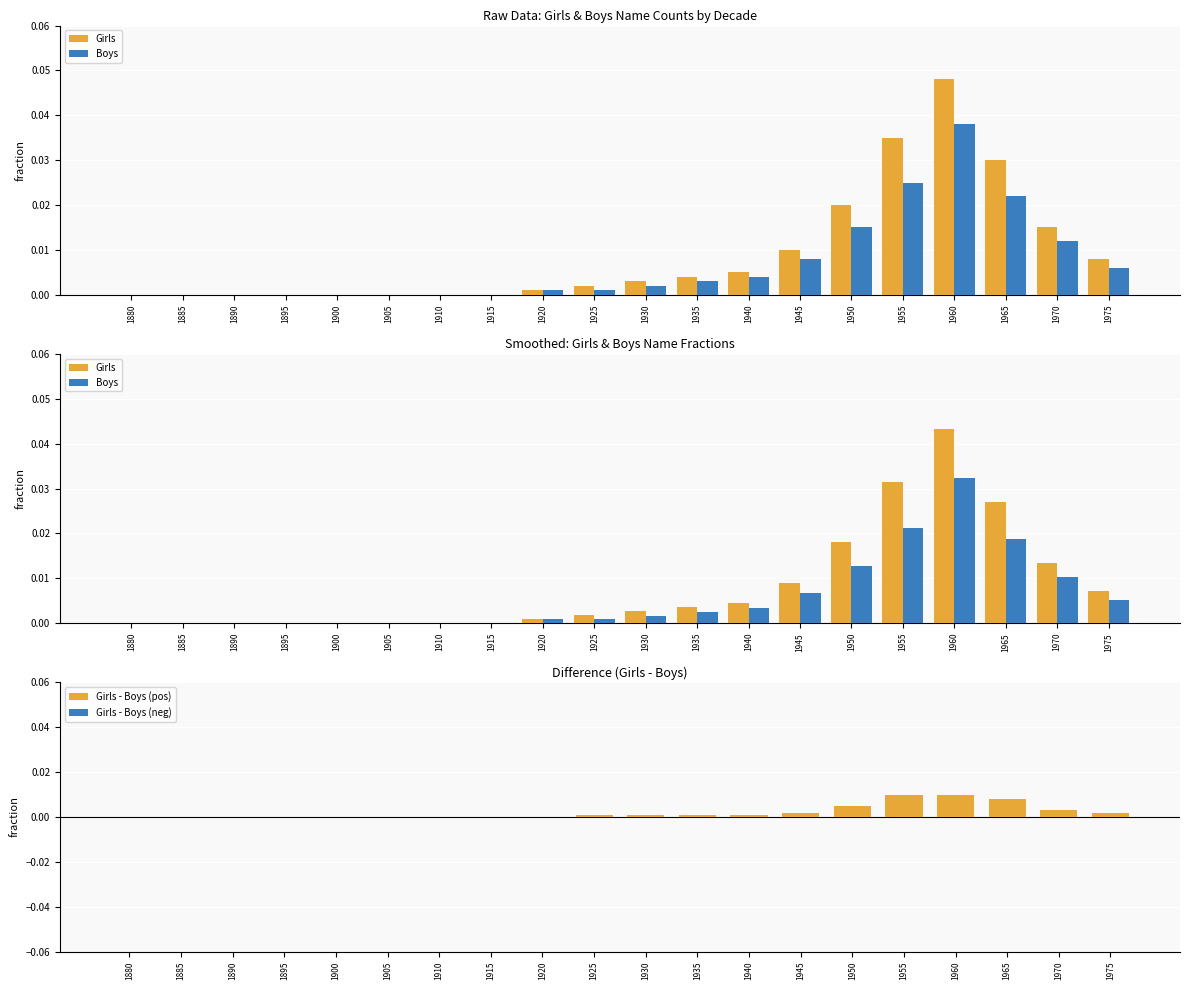

At which label is Girls - Boys (pos) closest to 0?

1880